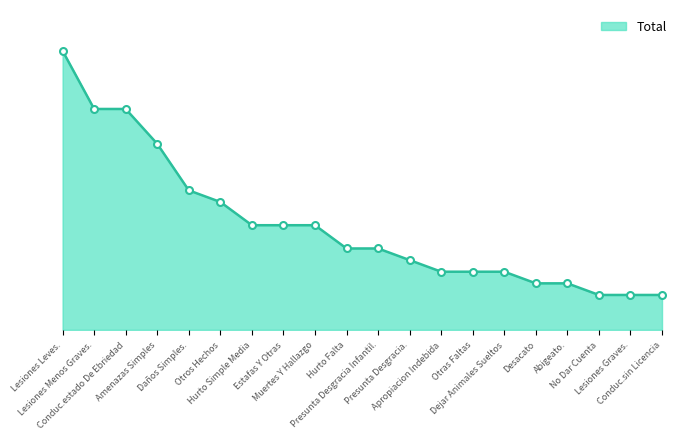

True or false: there are more than 0 points higher than both neighbors.

False